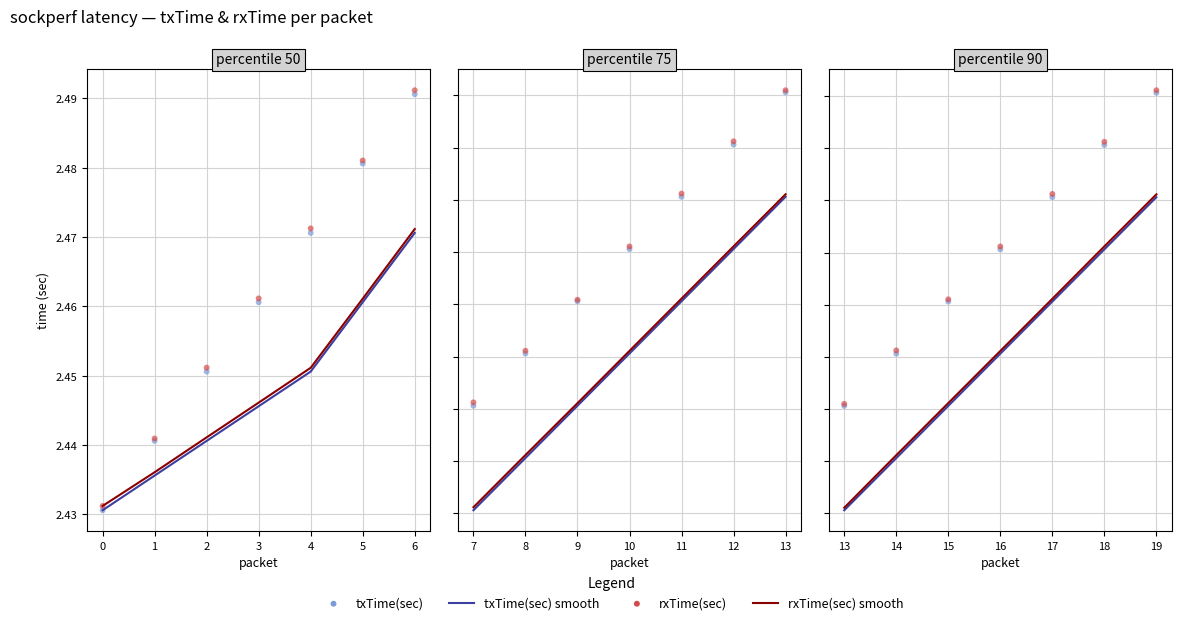

Which series reaches the minimum Y coordinate?

txTime(sec) smooth